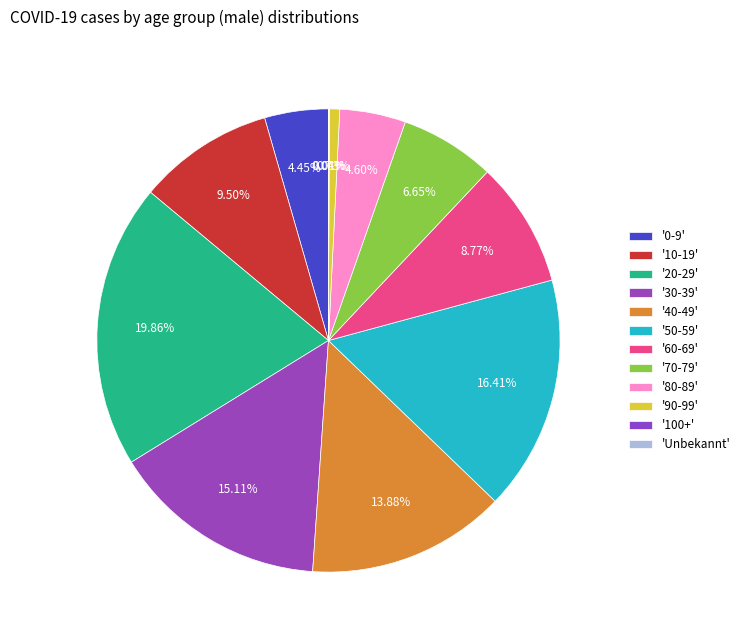

Does any single category account for the majority?

No